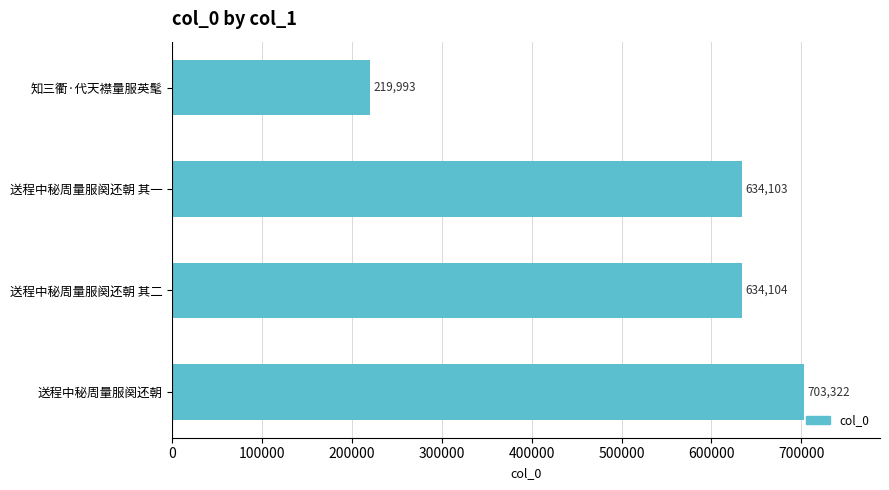

The value at 知三衢·代天襟量服英髦 is 361808. True or false?

False